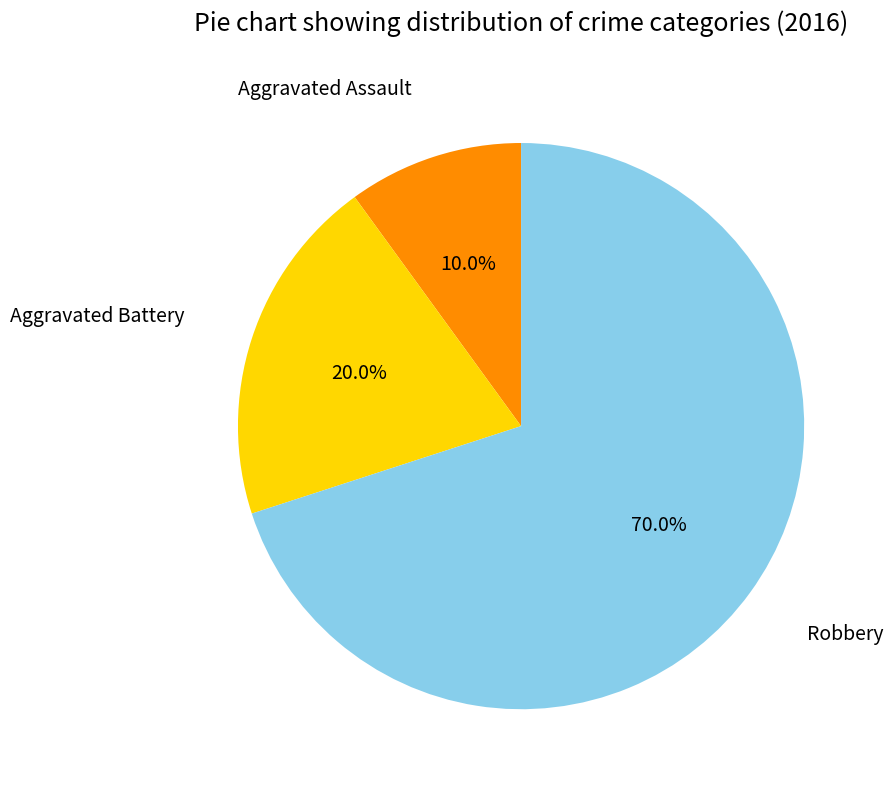

Is there any slice that represents more than half of the pie?

Yes